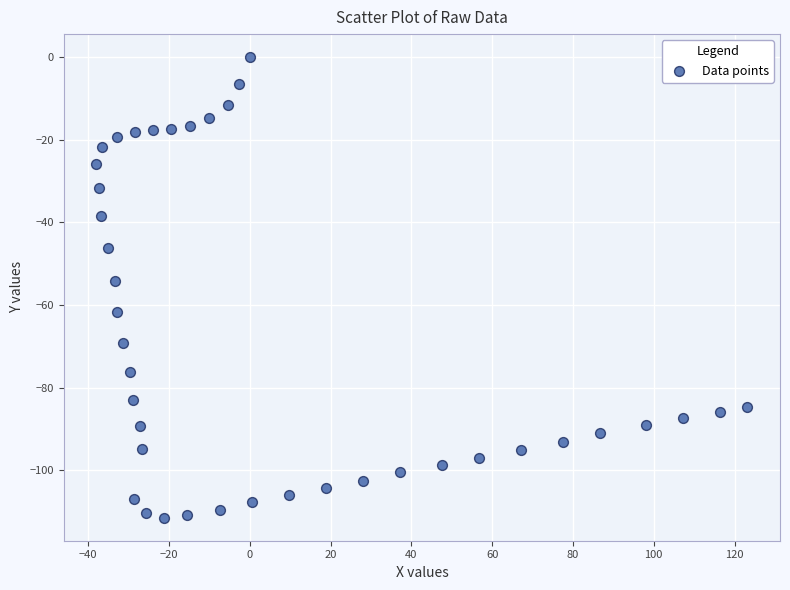

What is the range of Y values (max minus min)?

111.5